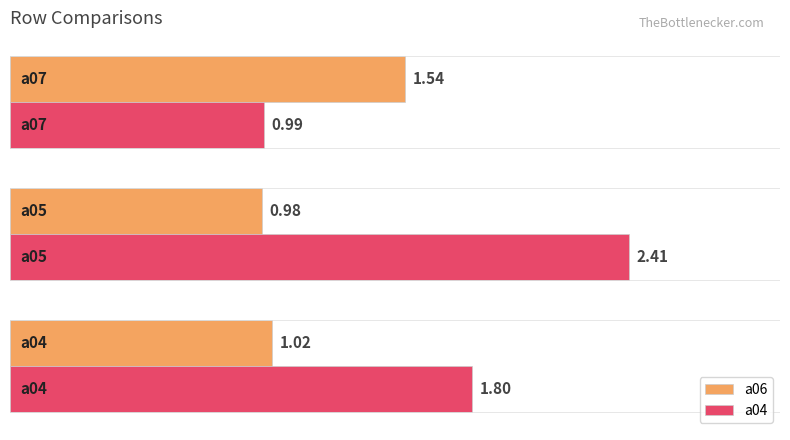

List the series in order of their overall mean, lowest first.

a06, a04